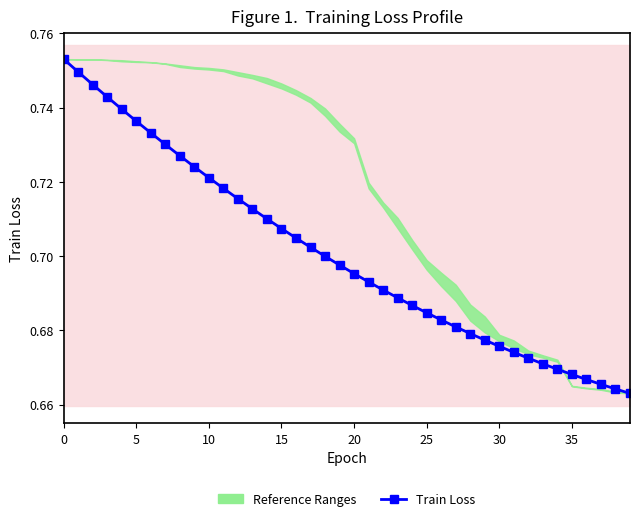

What value does the data have at 11?

0.7